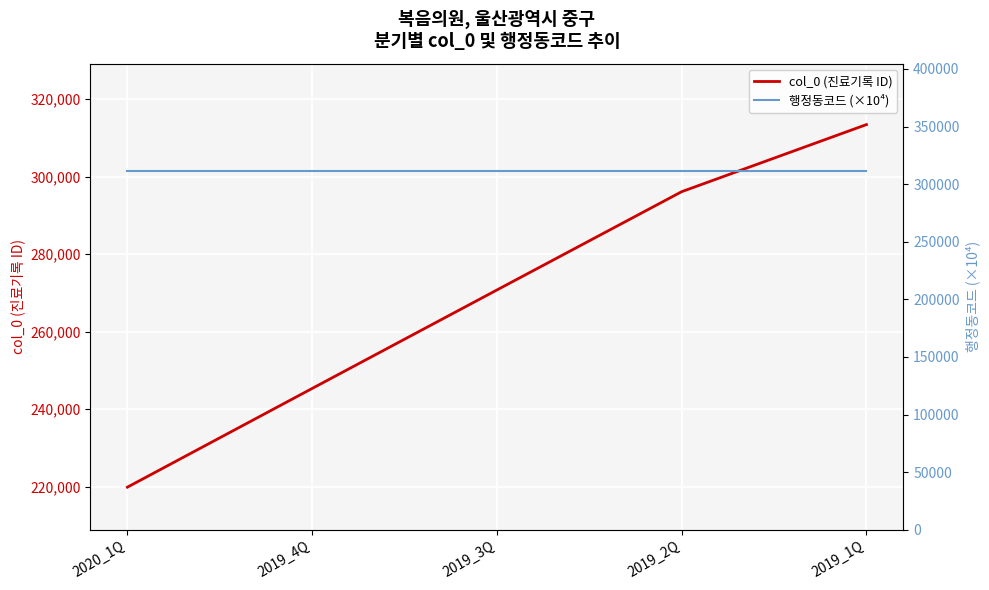

True or false: col_0 (진료기록 ID) has more than 0 points higher than both neighbors.

False